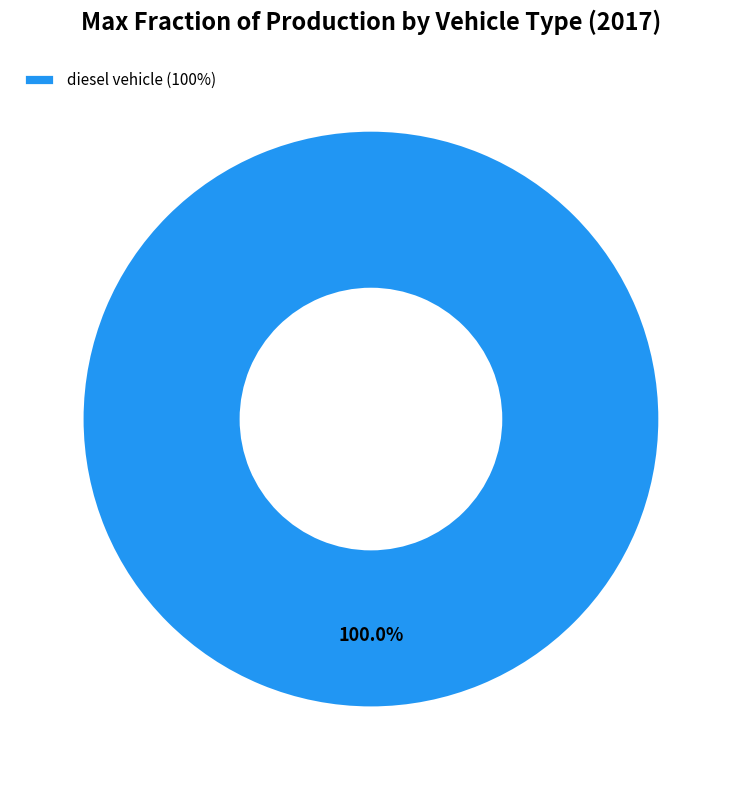

Is there any slice that represents more than half of the pie?

Yes